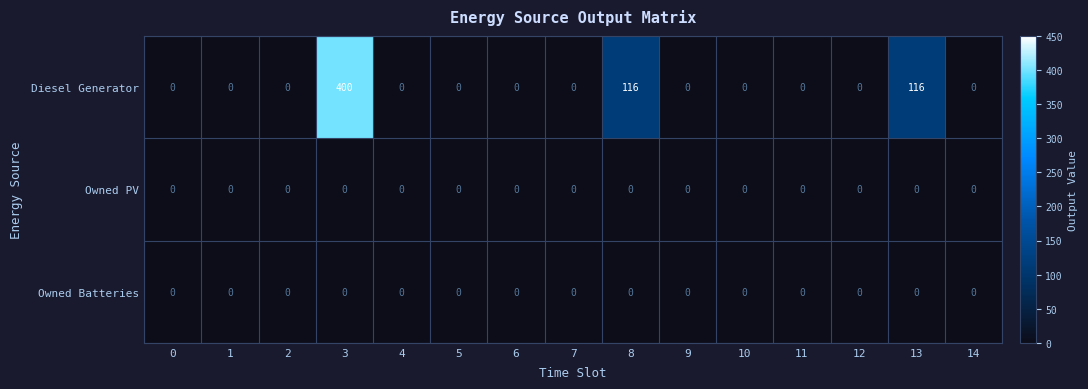

What is the spread (max minus min) of values at 13?

116